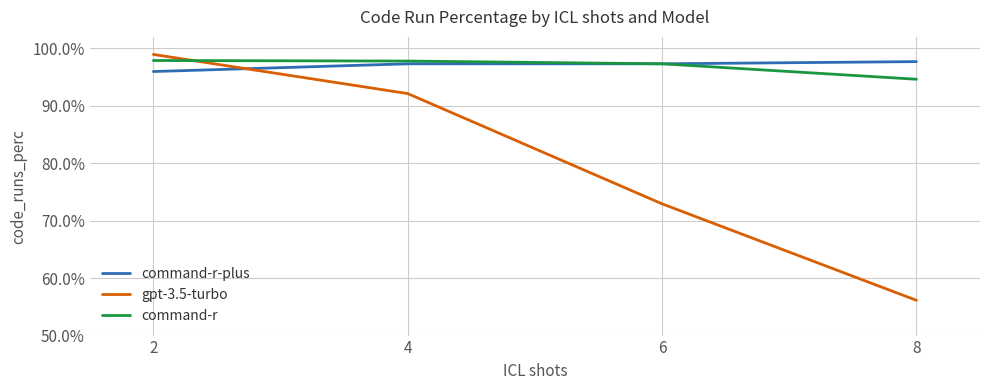

Does the chart display data point markers on the line(s)?

No